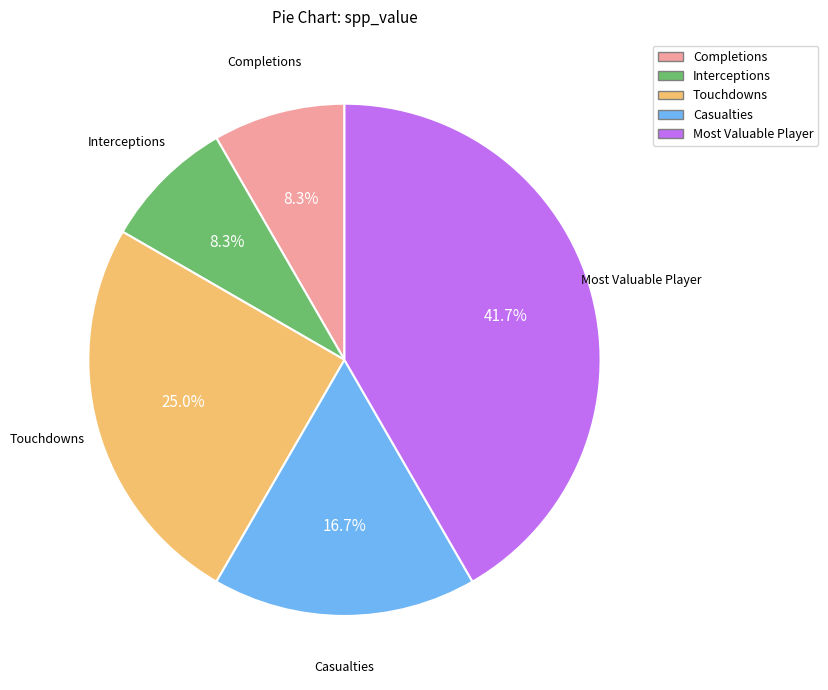

To the nearest percent, what portion does Completions represent?

8%